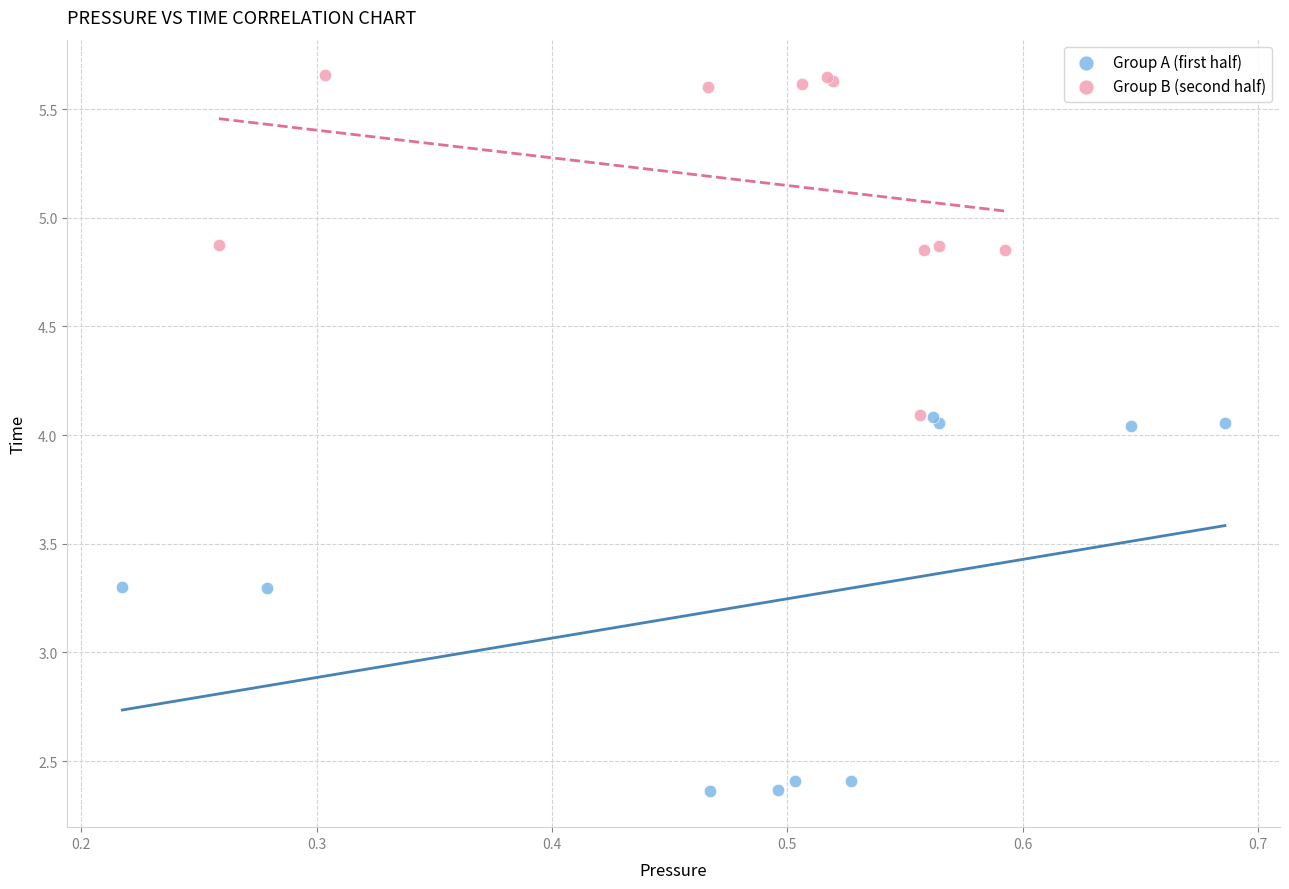

Which series has the widest spread of Y values?

Group A (first half)